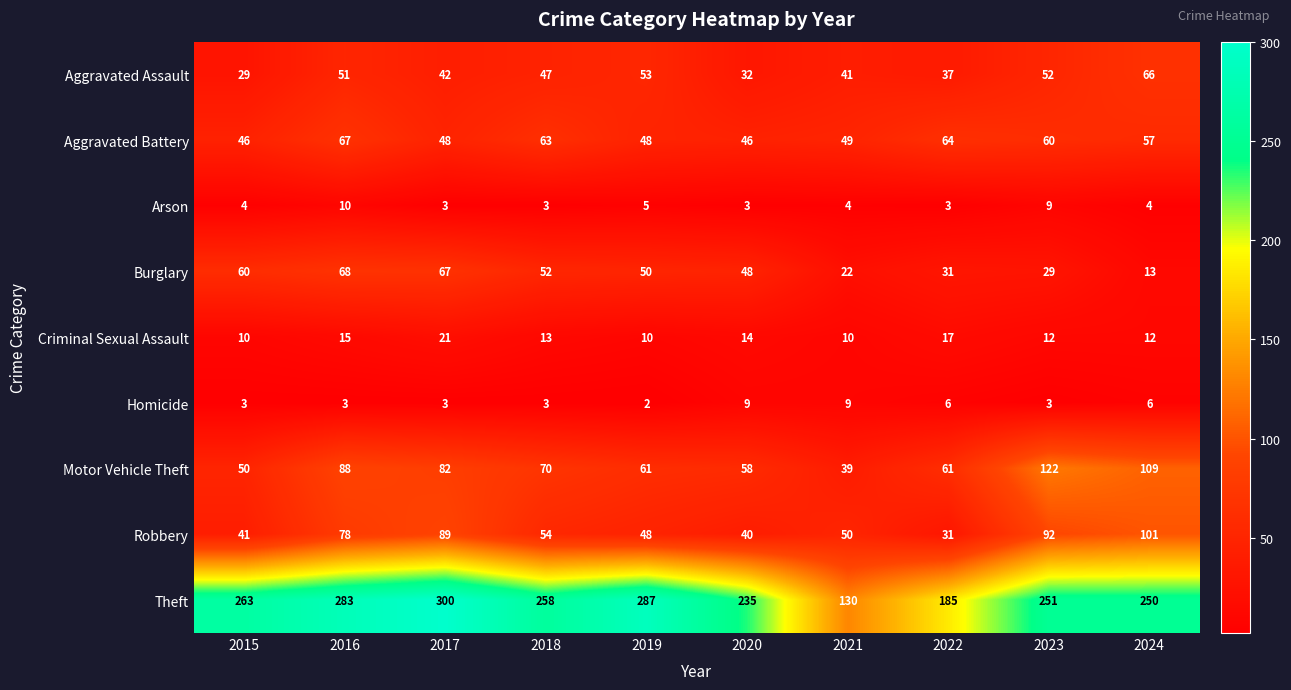

Which series has the largest total across all categories?

Theft